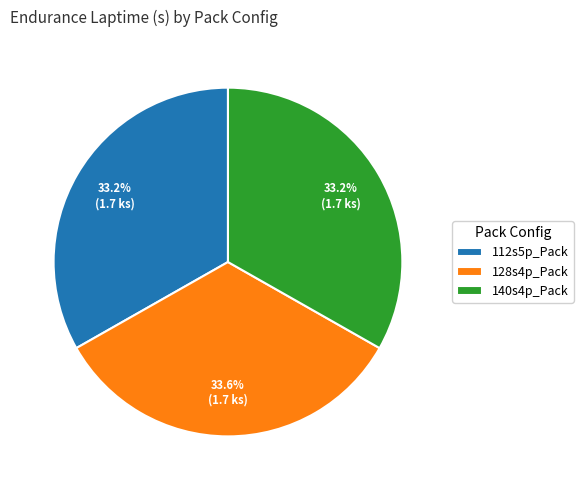

Approximately how many times larger is the value at 128s4p_Pack compared to 112s5p_Pack?

1.0